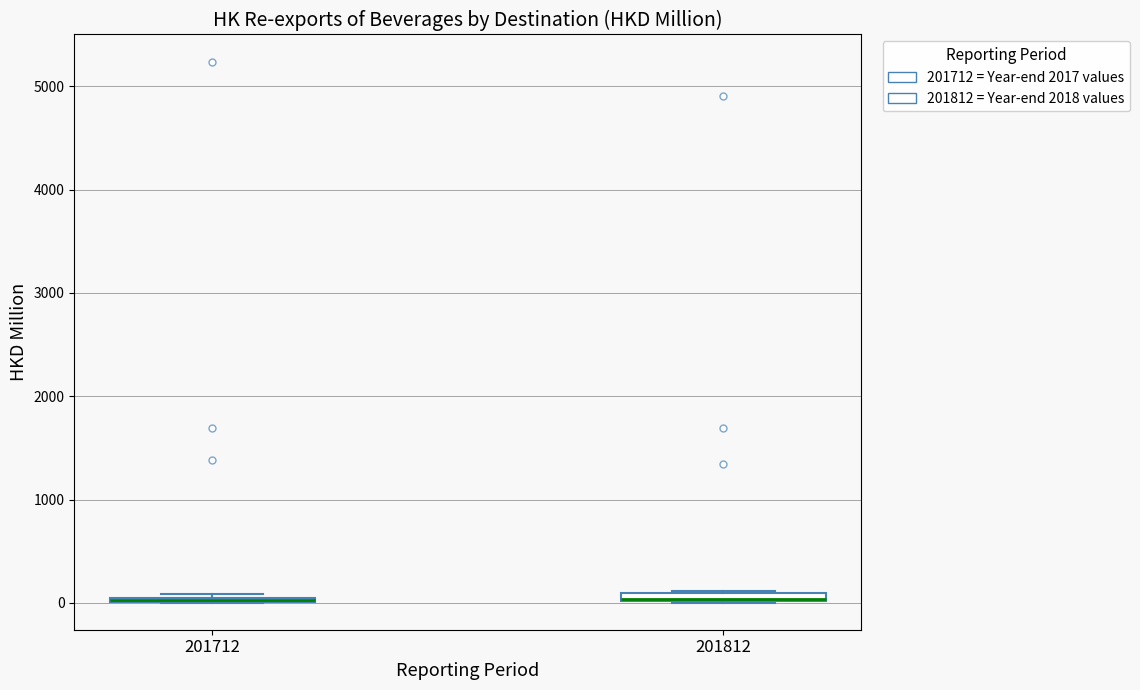

Where is the upper edge of the box at x = 201712 on the y-axis? The values are not printed on the chart, so give them approximately, as read against the axis.

100